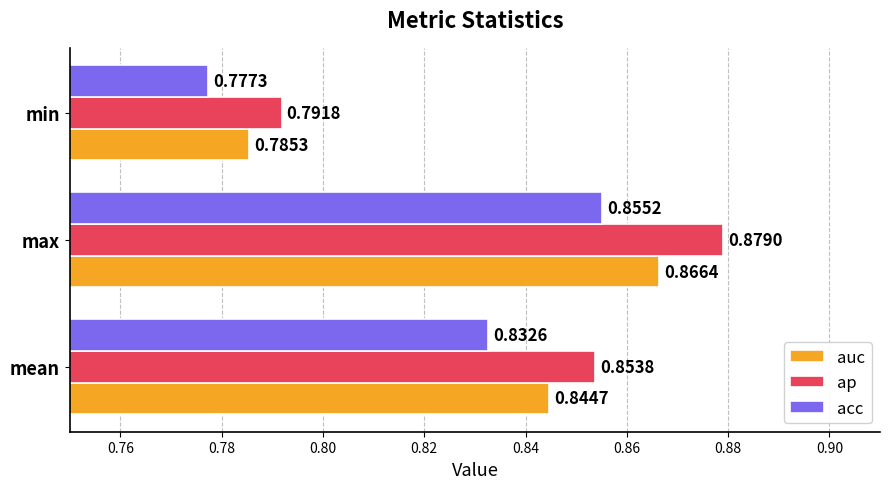

At which label is acc closest to 0?

min